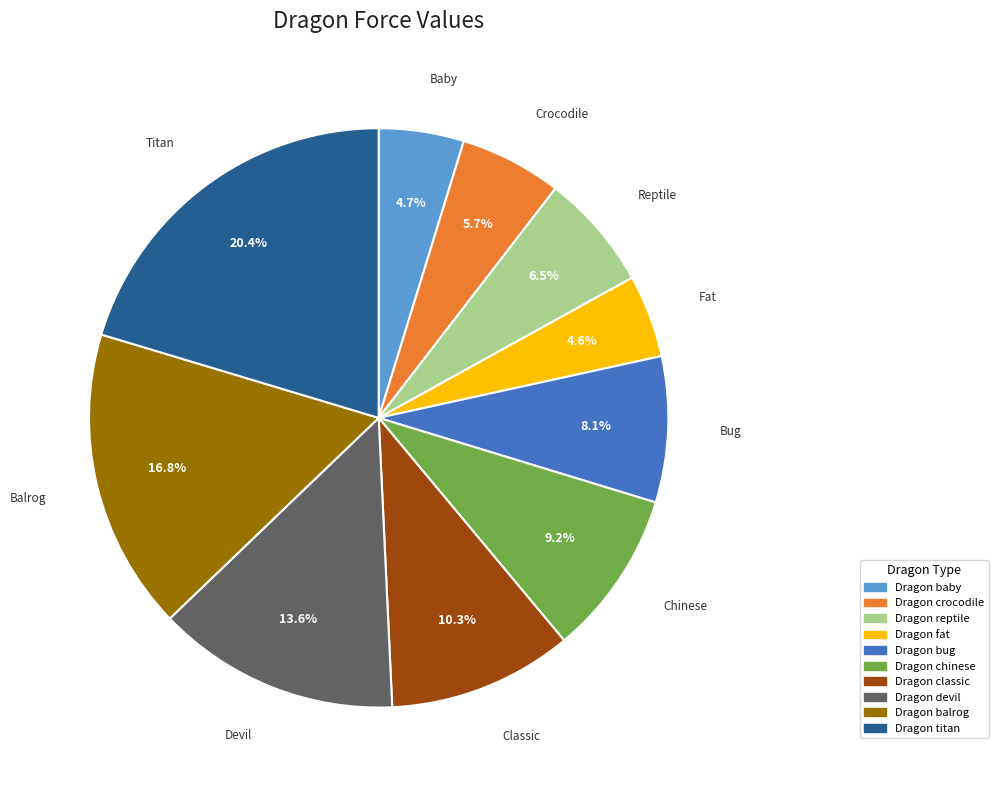

How many slices are in this pie chart?

10